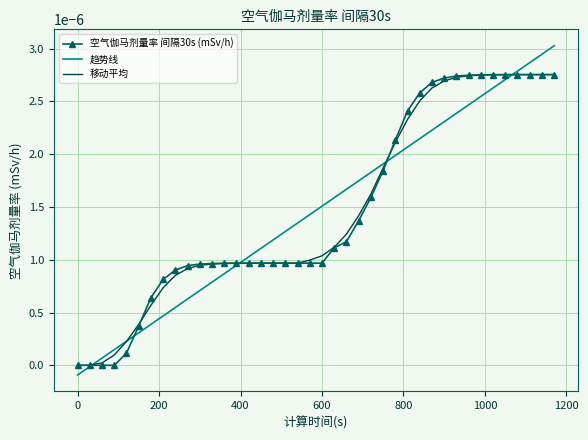

Which series has the widest spread of values?

趋势线